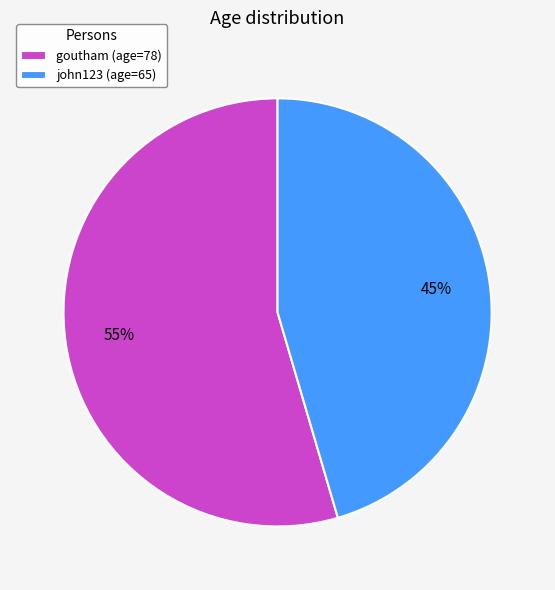

How many segments does this pie chart have?

2